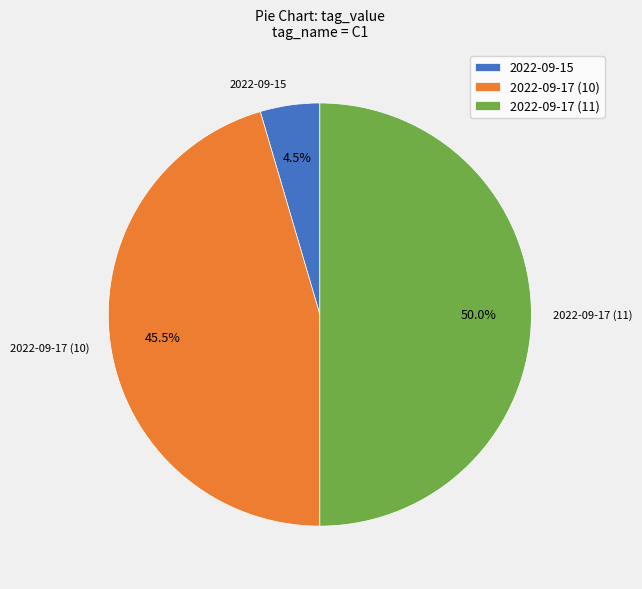

Does 2022-09-15 account for over 50% of the chart?

No